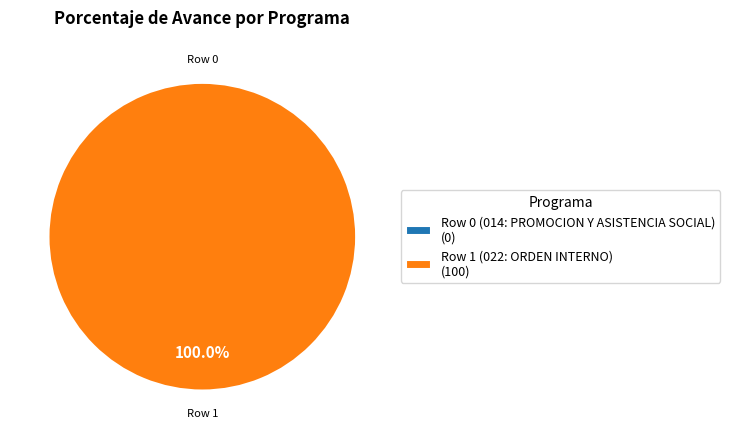

True or false: Row 0 (014: PROMOCION Y ASISTENCIA SOCIAL) accounts for 9% of the total.

False